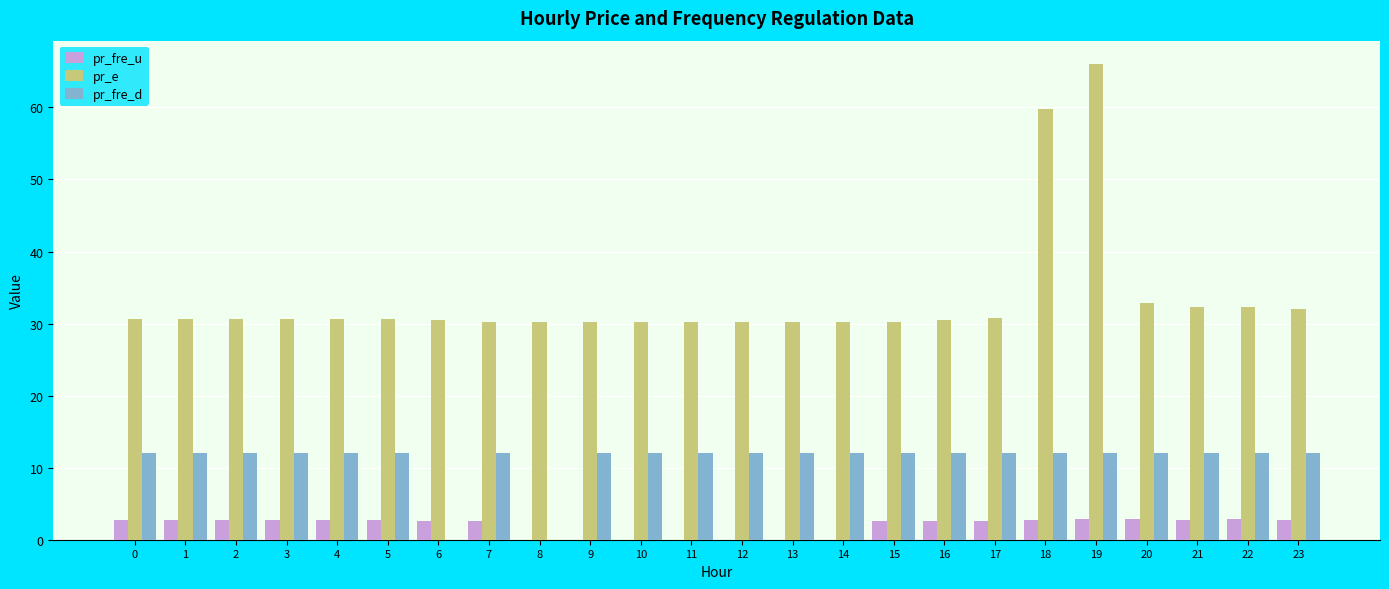

Which series has the largest total across all categories?

pr_e